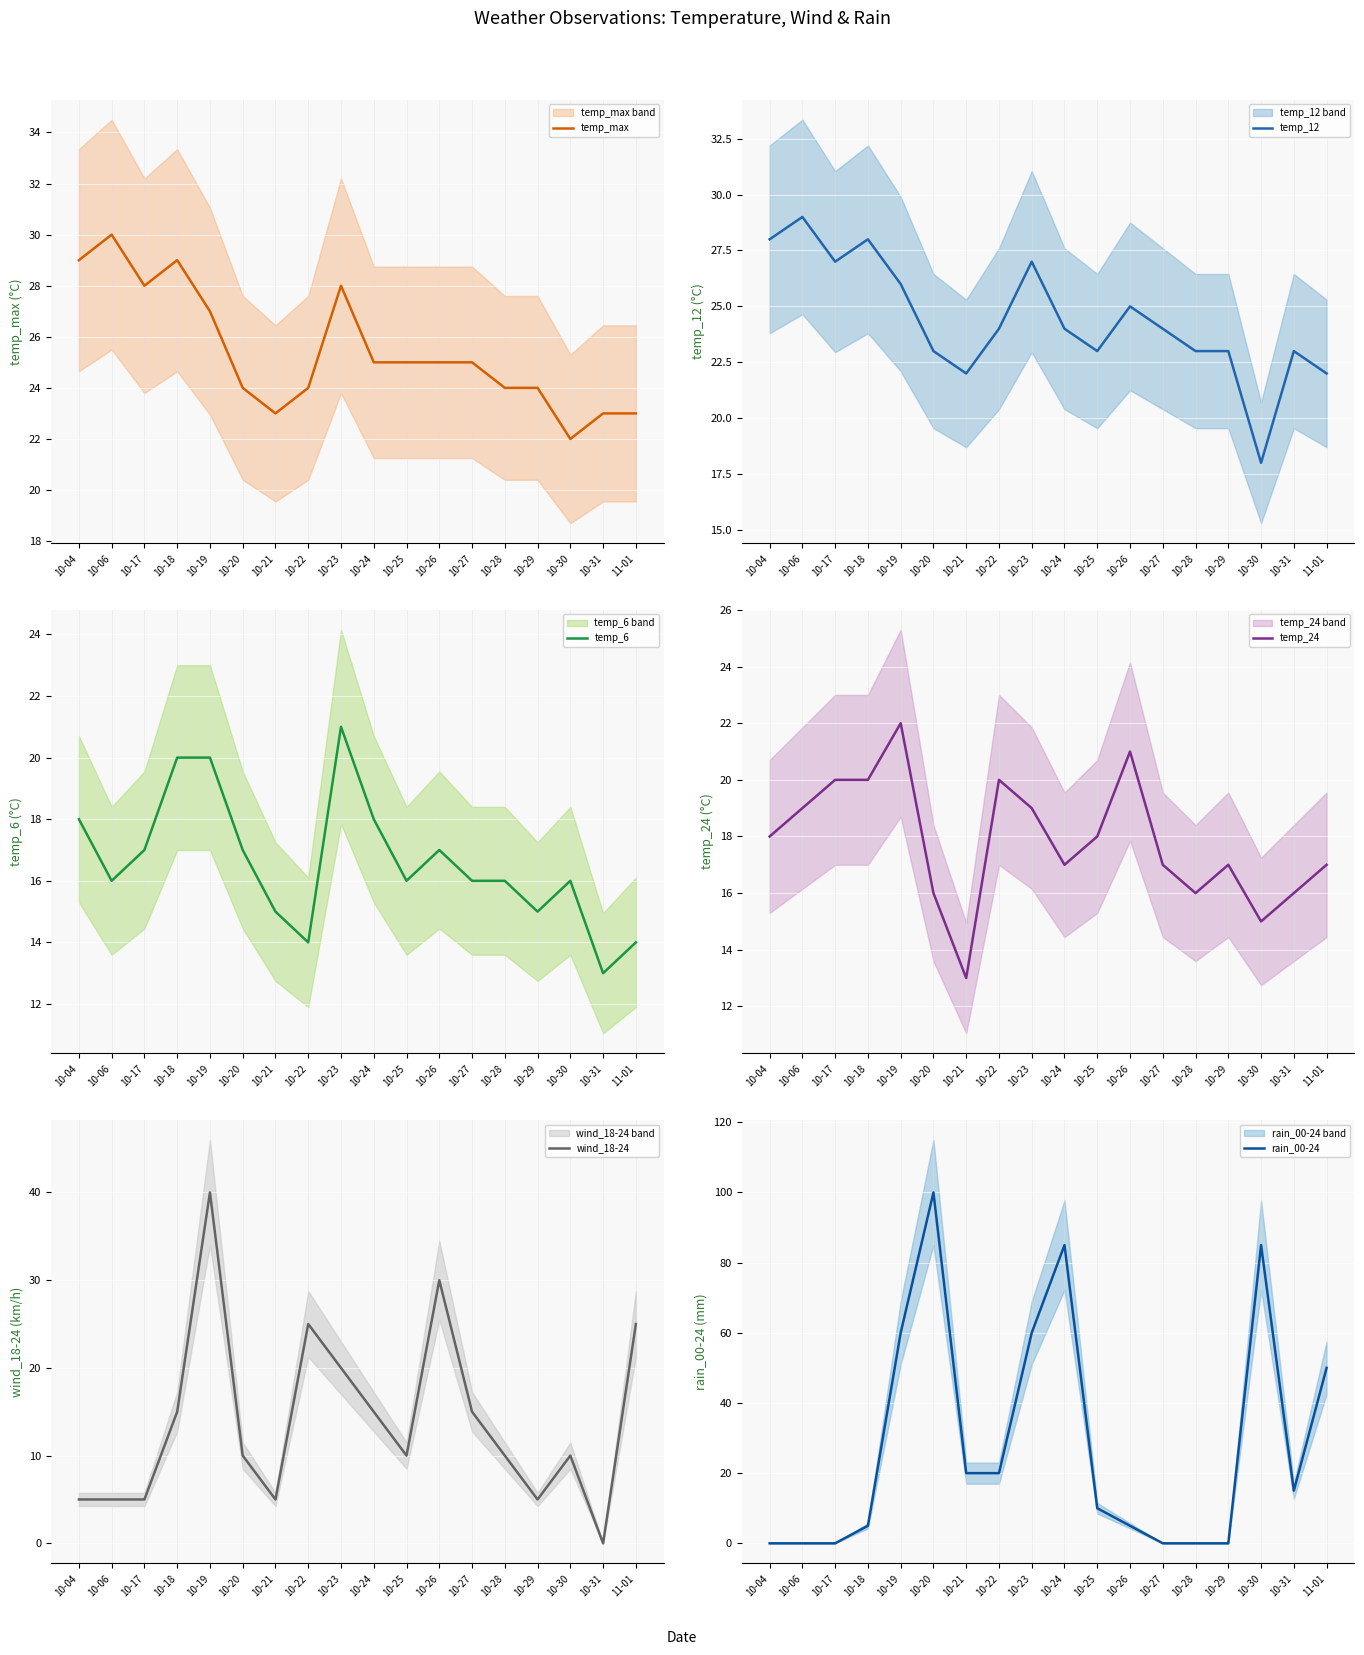

What are all the series names shown in the legend?

temp_max, temp_12, temp_6, temp_24, wind_18-24, rain_00-24